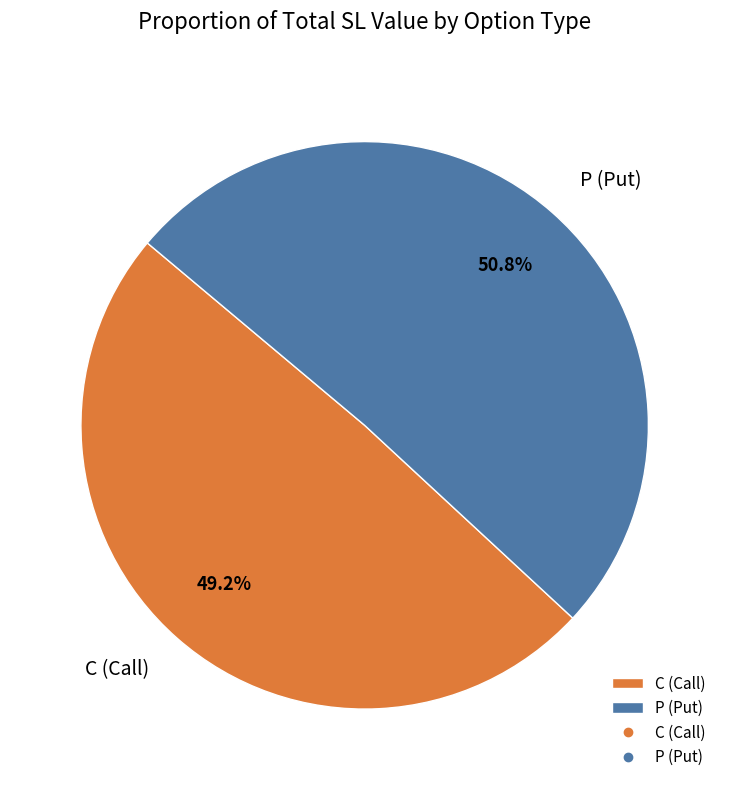

What portion of the pie excludes C (Call)?

50.8%